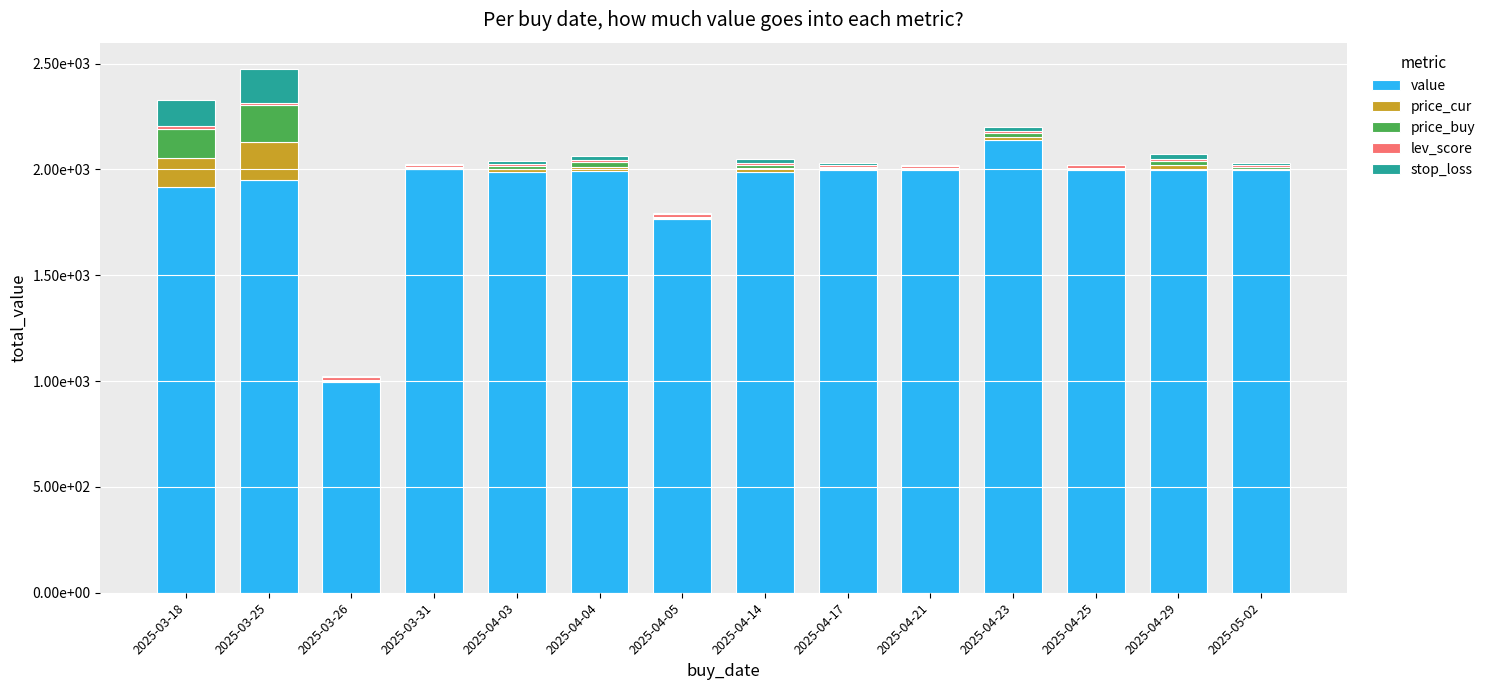

Does the chart contain stacked bars?

Yes